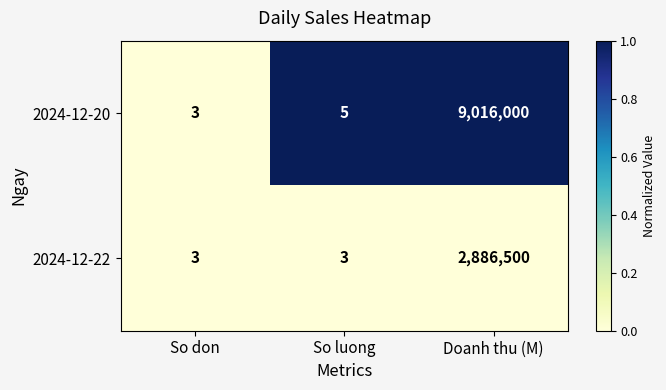

Which series has the largest total across all categories?

2024-12-20